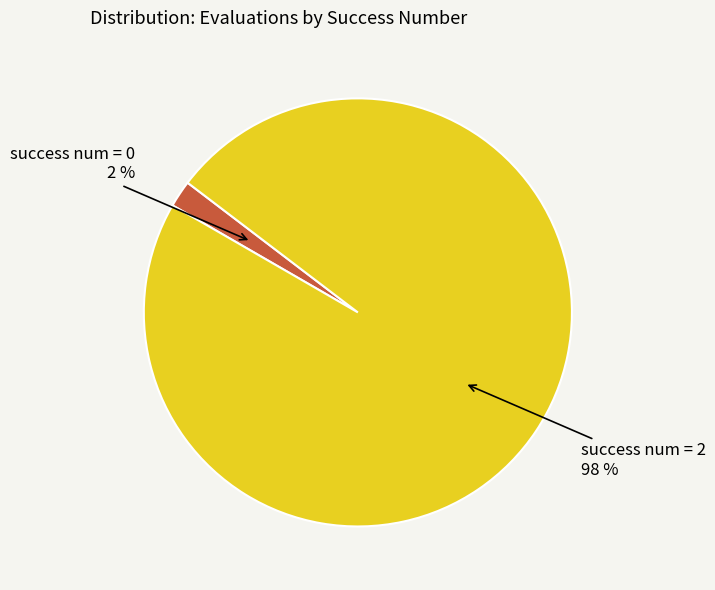

To the nearest percent, what is the difference between the largest and smallest slice percentages?

96%